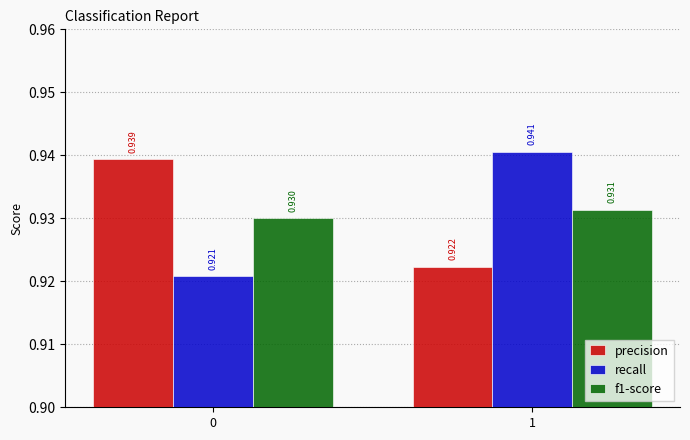

How many bars are there in total?

6